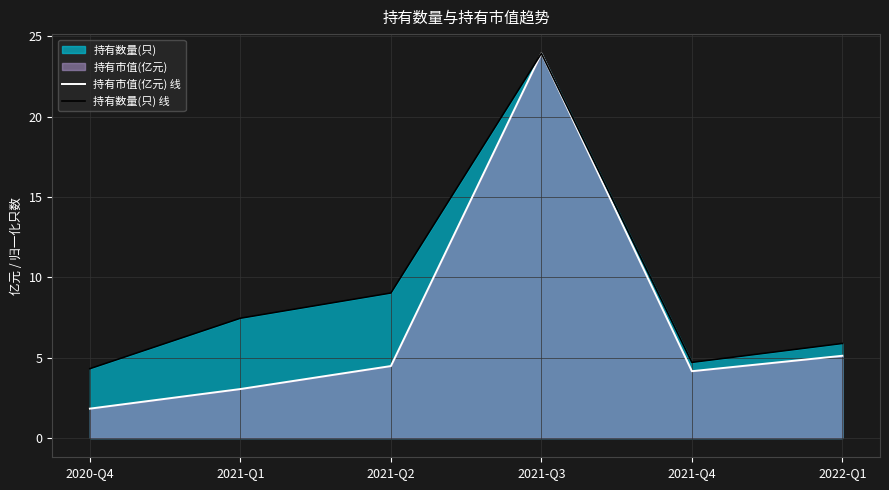

List the series in order of their peak value, lowest first.

持有市值(亿元) 线, 持有数量(只) 线